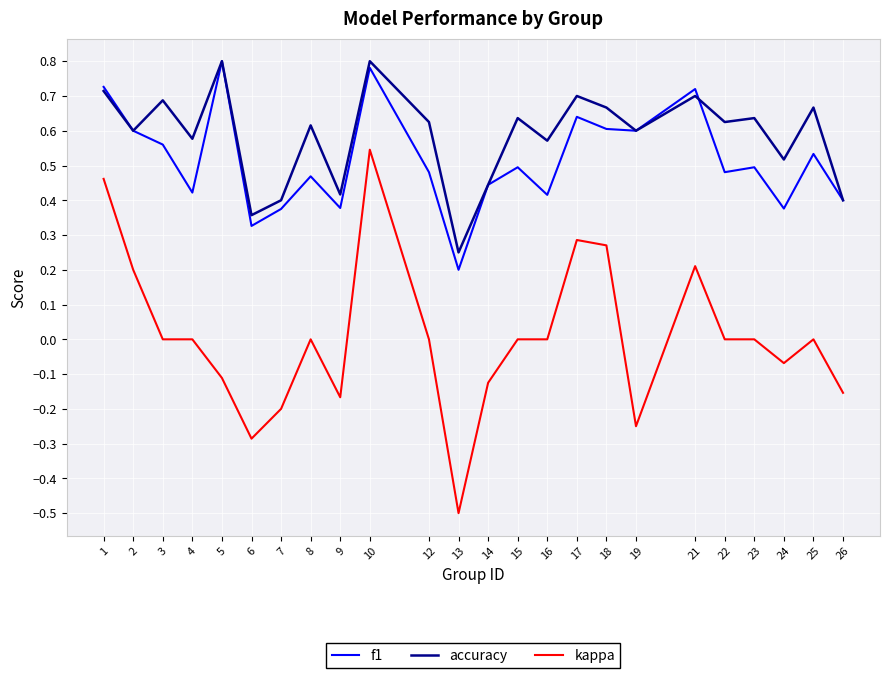

Which series changed the most between 25 and 26?

accuracy